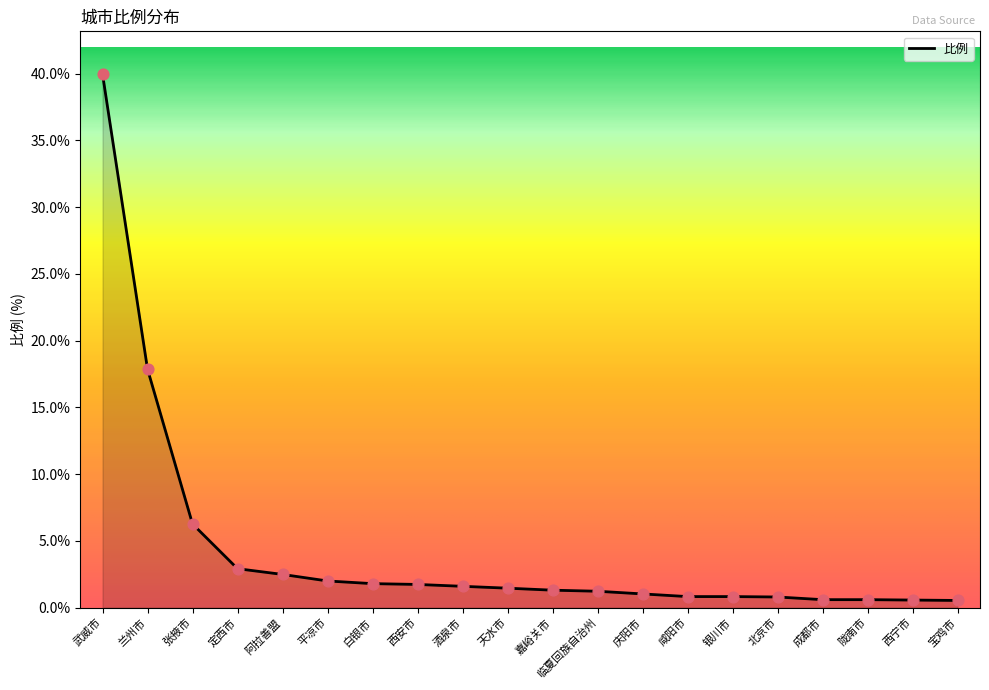

What is the change in value from 临夏回族自治州 to 咸阳市?

-0.4